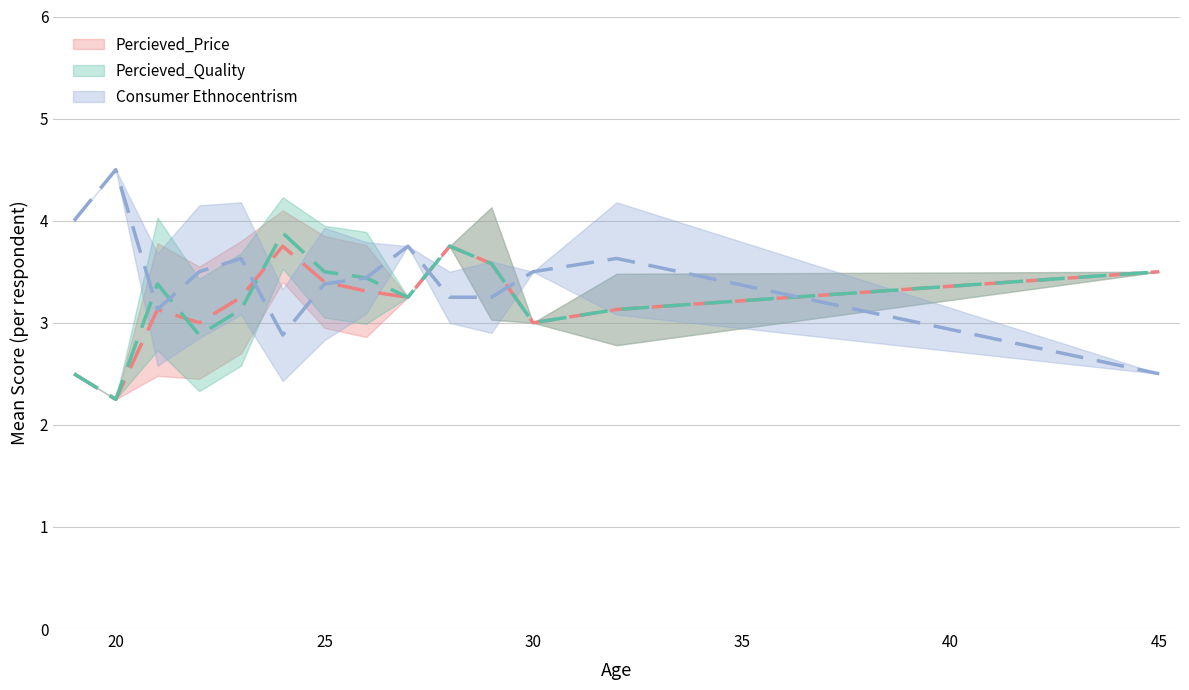

How many lines are shown in the chart?

3